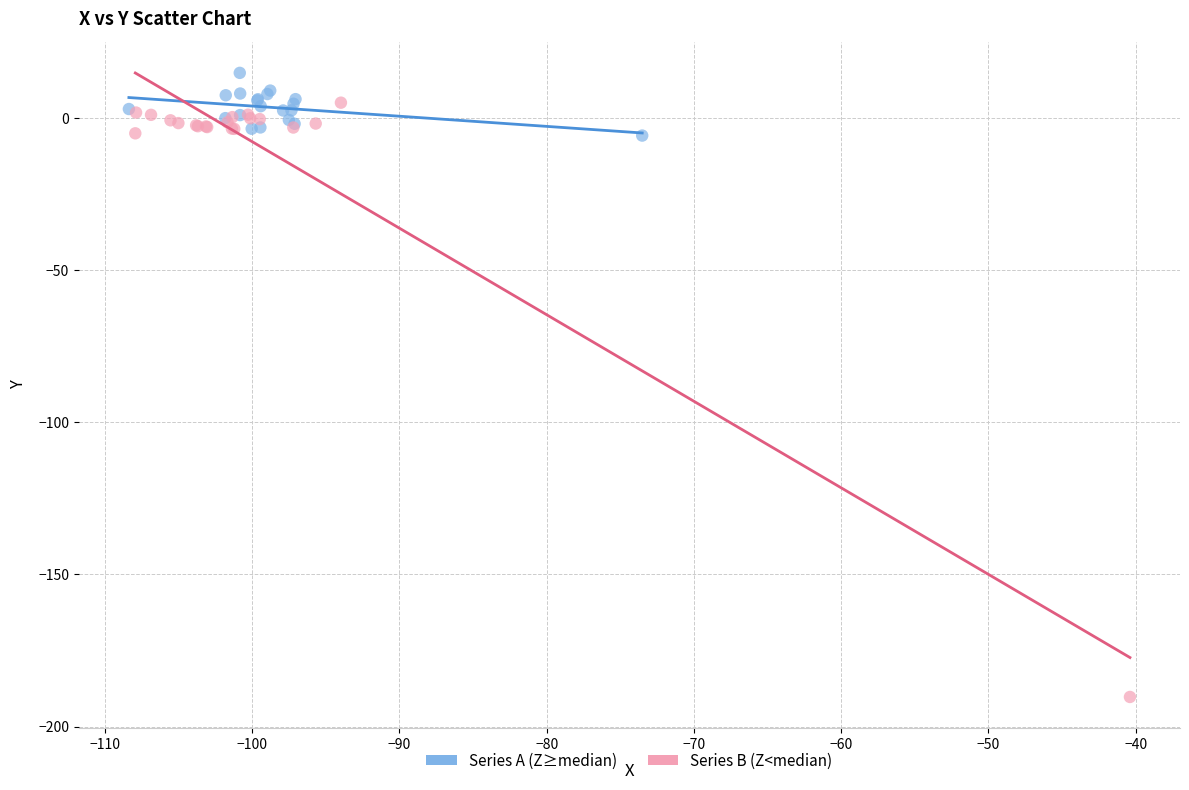

Which series reaches the minimum Y coordinate?

Series B (Z<median)